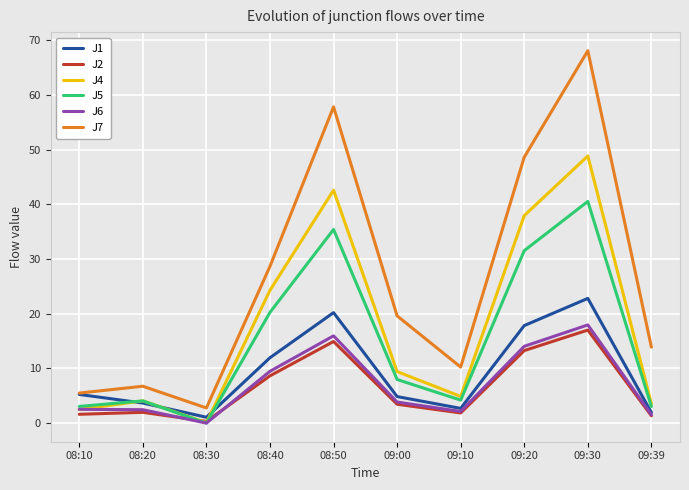

Read the J2 value at 08:10.

1.6